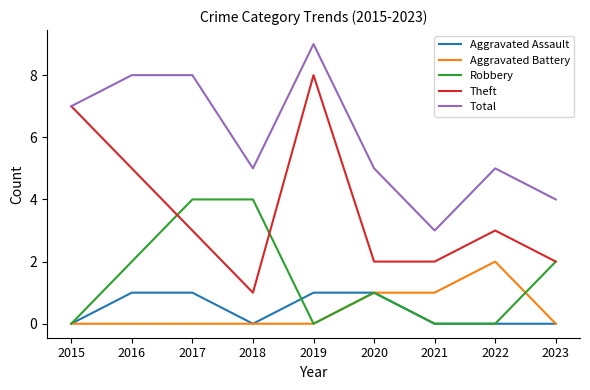

True or false: Aggravated Assault and Total intersect in this chart.

False